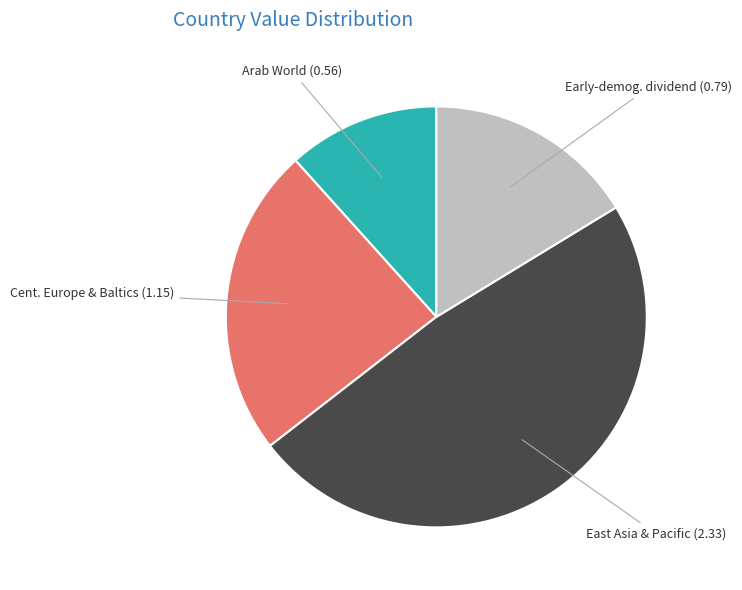

Do Cent. Europe & Baltics and Arab World together represent more than half of the pie?

No